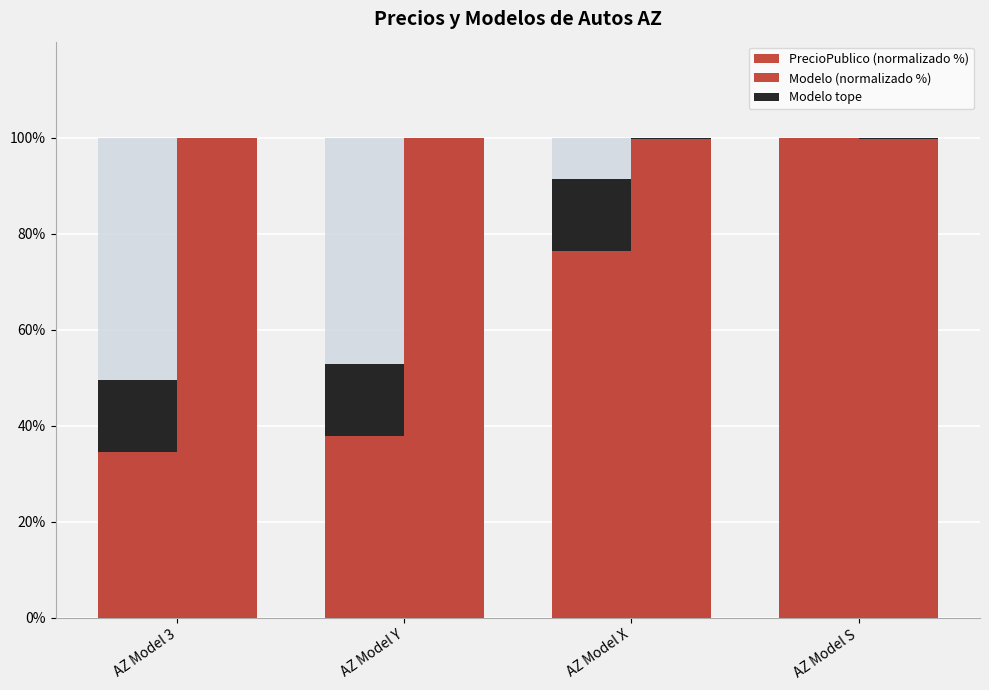

The value of PrecioPublico (normalizado %) at AZ Model Y is 18.1. True or false?

False